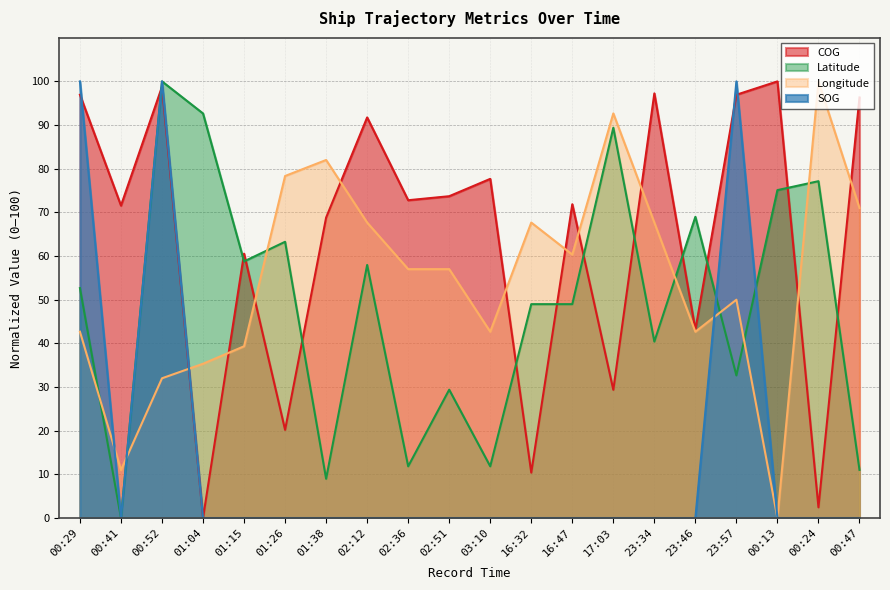

Which series has the largest total across all categories?

COG